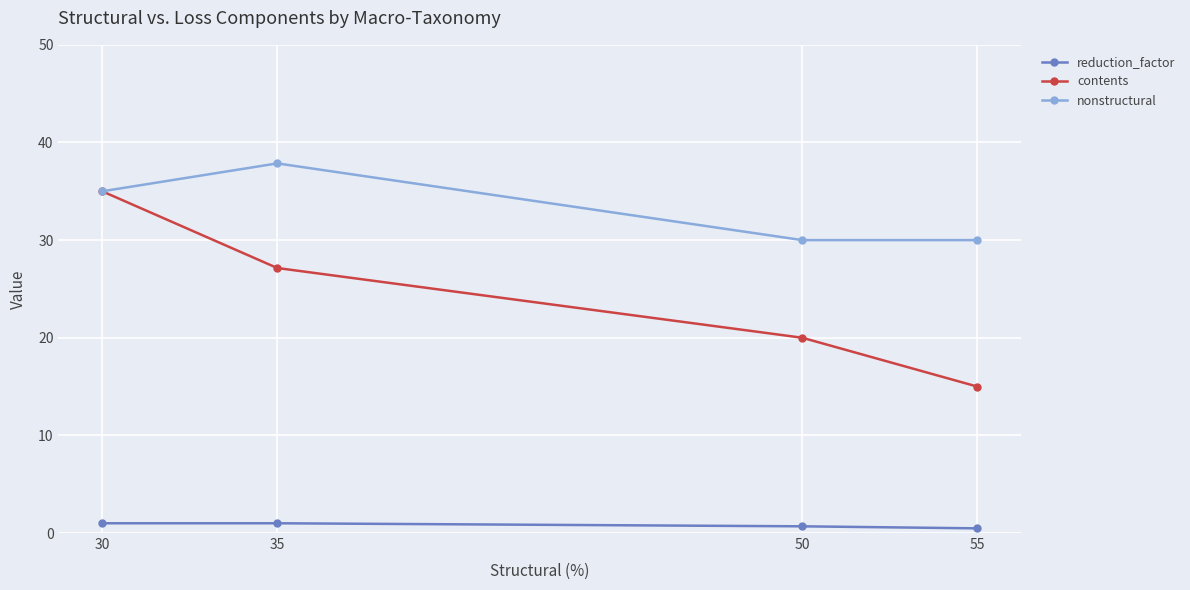

Which series changed the most between 30 and 50?

contents